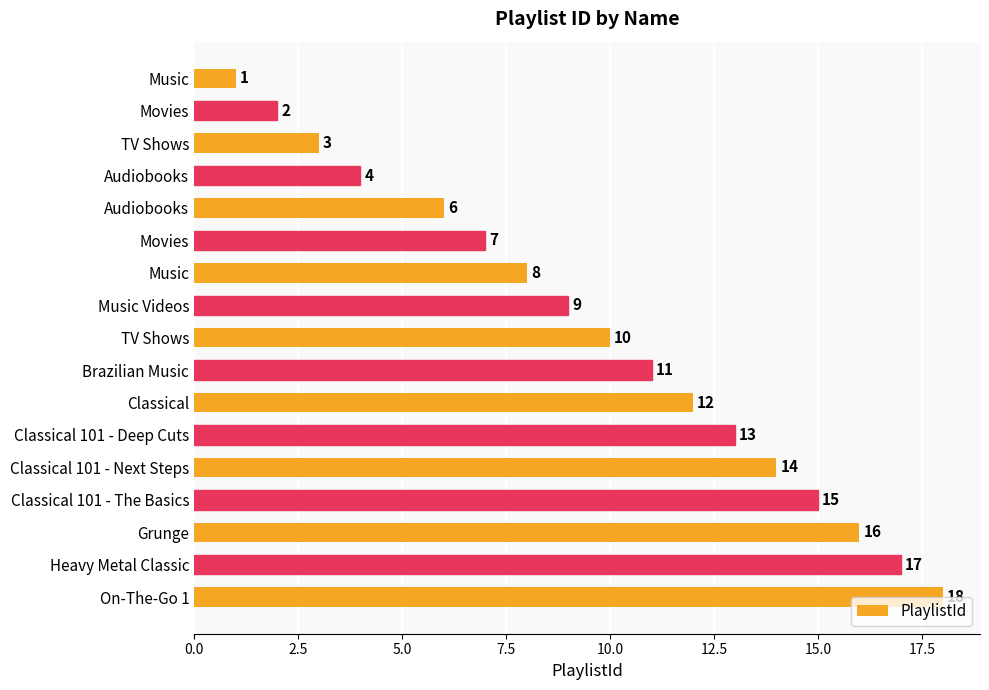

How many bars are there in total?

17